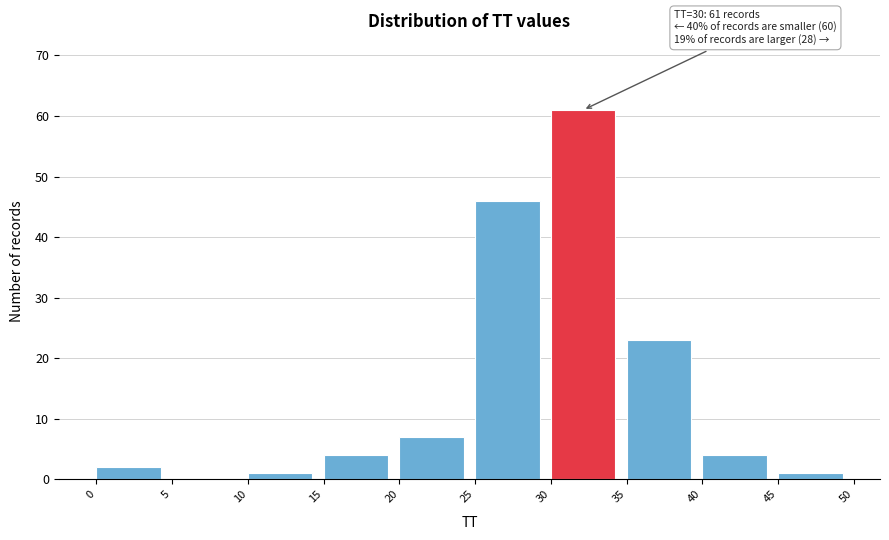

Which range on the x-axis has the tallest bar?

30 to 35